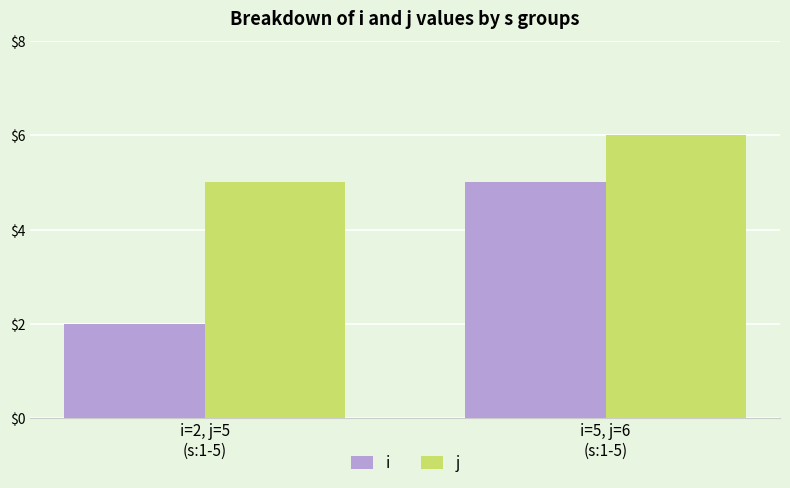

Read the j value at i=2, j=5
(s:1-5).

5